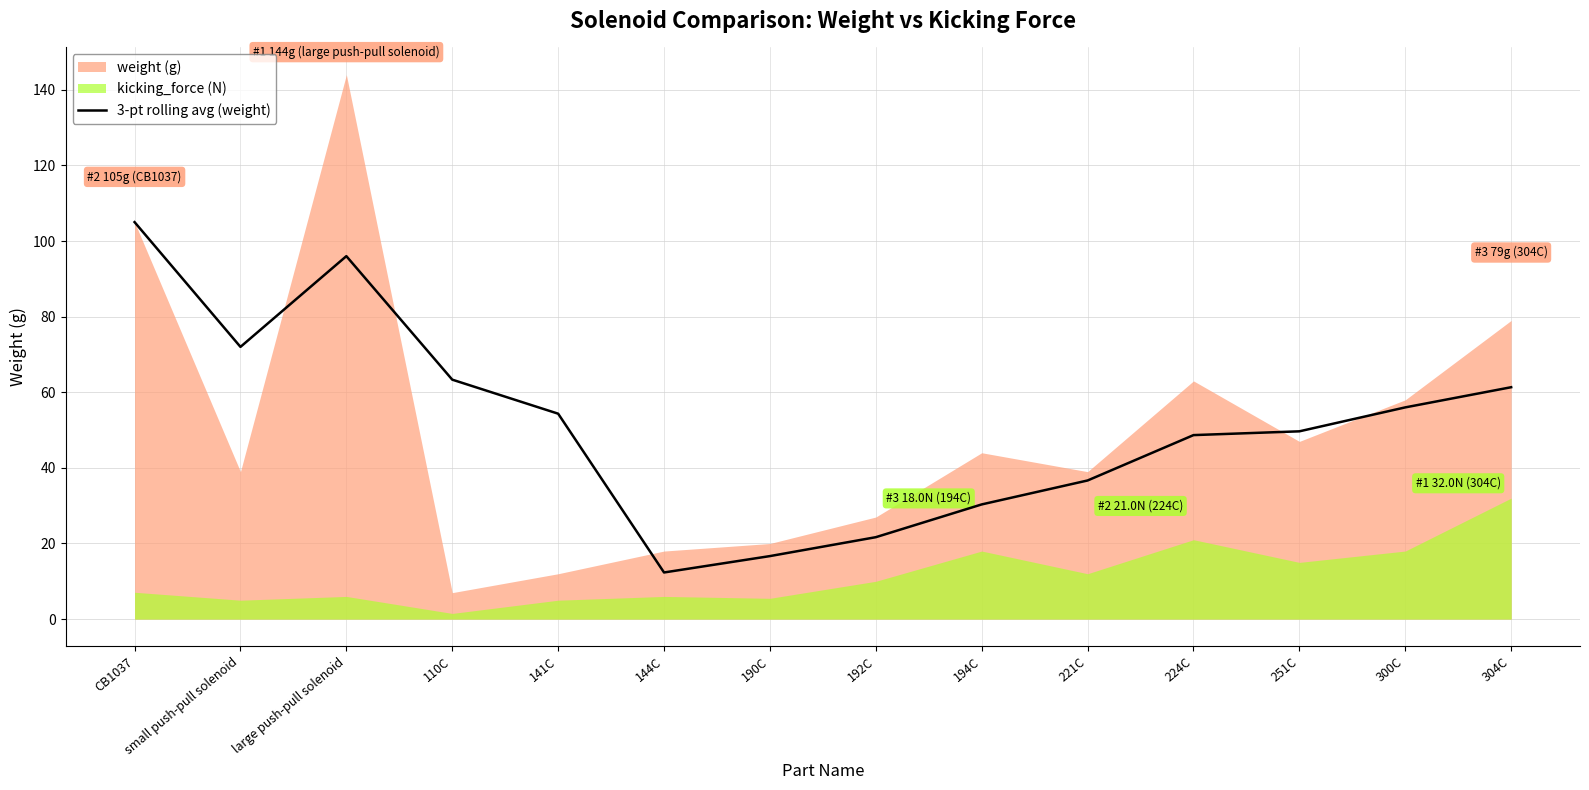

True or false: the data shows 19.1 at 304C.

False